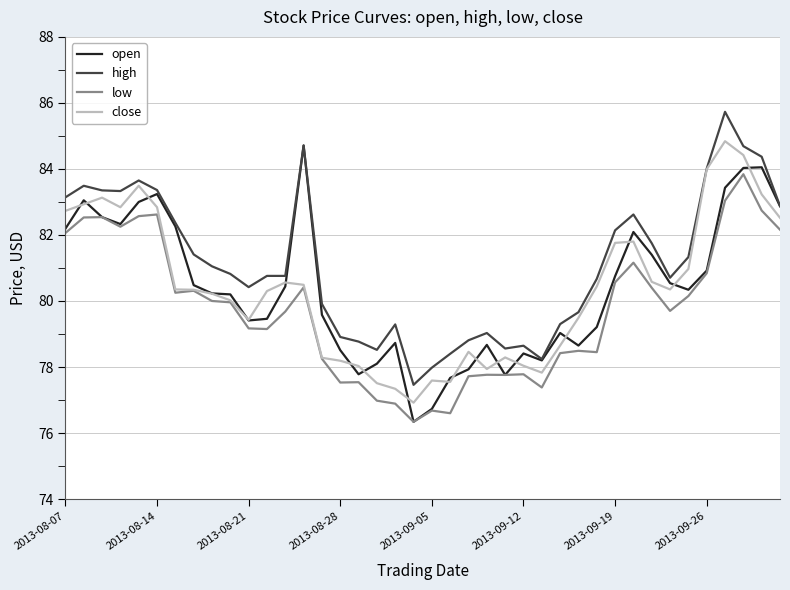

List the series in order of their peak value, lowest first.

low, open, close, high